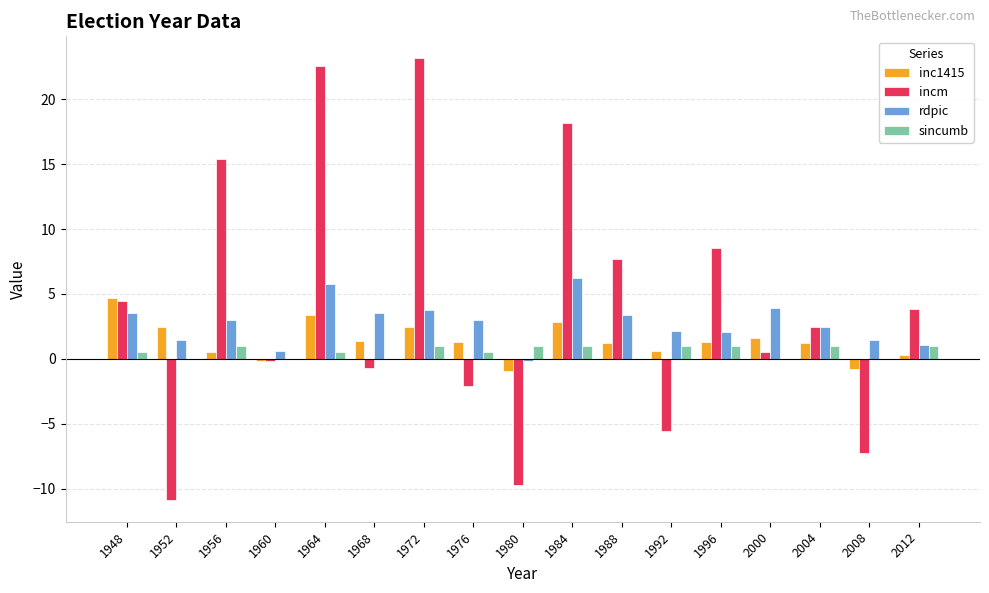

Between 1984 and 1996, which series saw the biggest shift?

incm